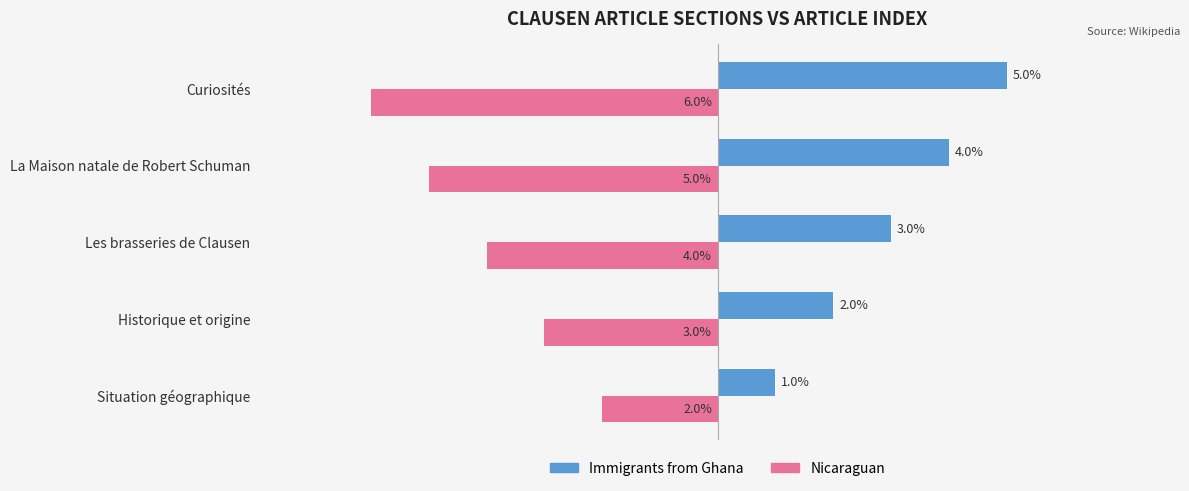

Rank the series at Historique et origine from highest to lowest value.

Immigrants from Ghana, Nicaraguan